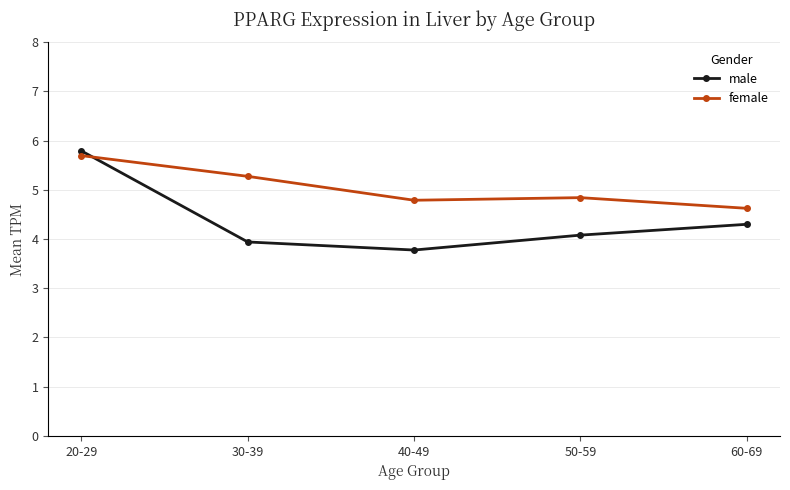

What is the value of the female point at the 1st from the left?

5.7